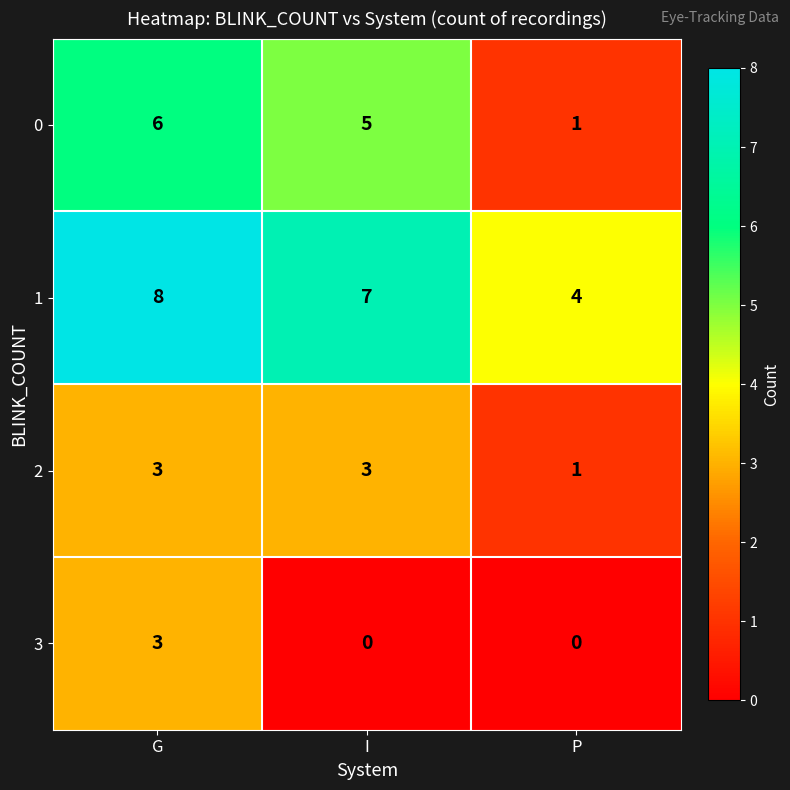

Where does the 1 series first go above 7?

G